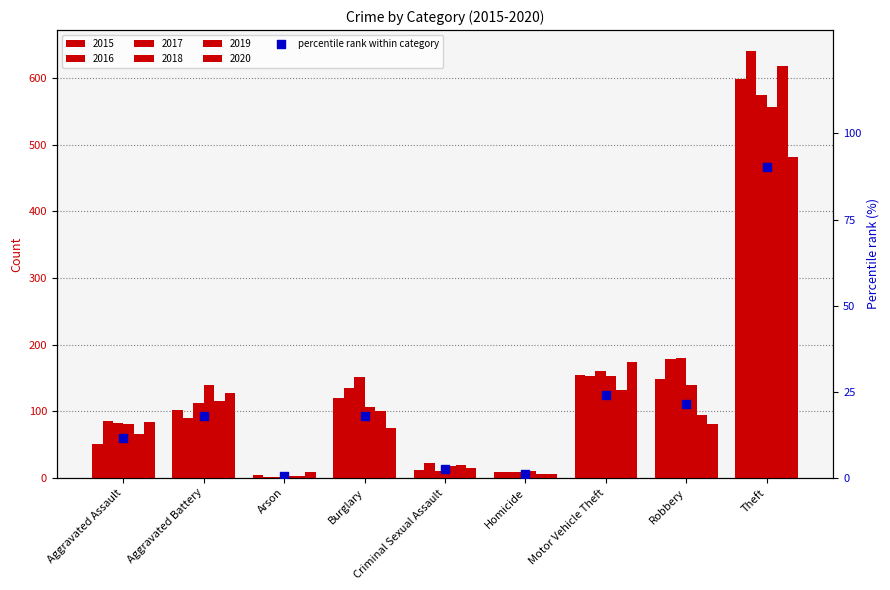

What is the change in value from Robbery to Theft?

+68.9